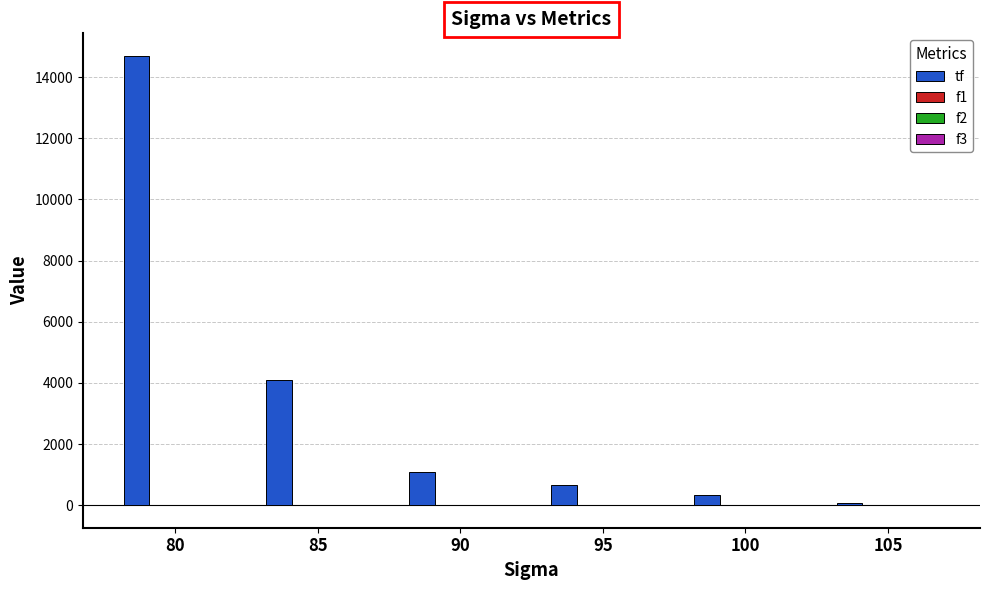

What is the greatest value displayed?

14698.0